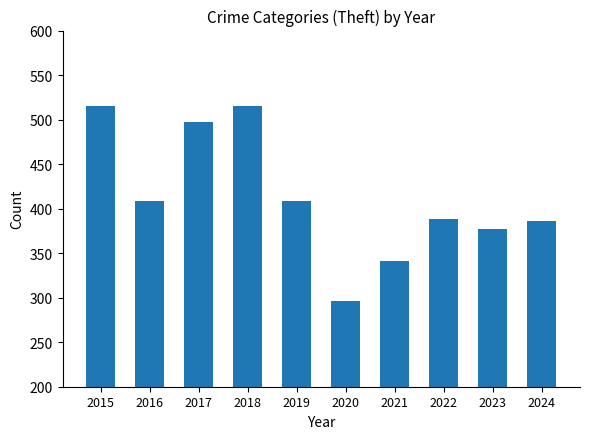

Between 2021 and 2020, which is larger?

2021